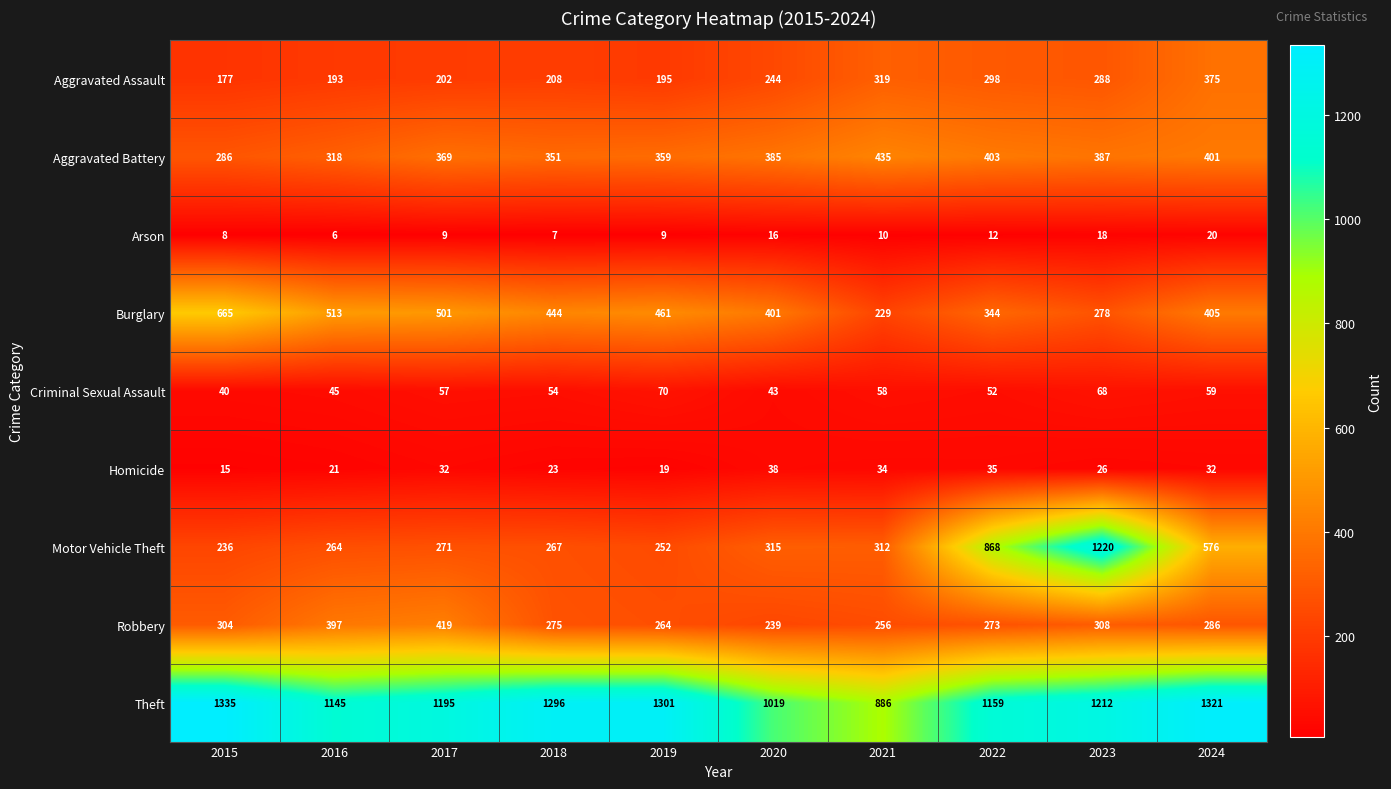

What is the difference between the maximum and minimum values in the Theft series?

449